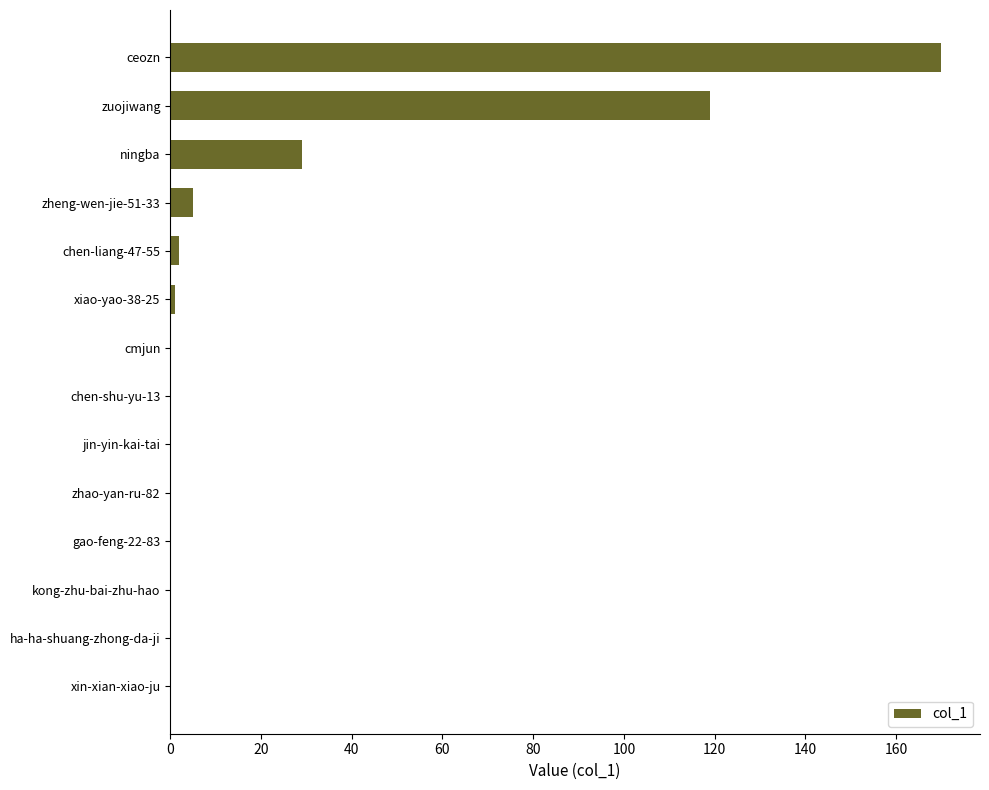

Reading bottom to top, extract all data points from this chart.

xin-xian-xiao-ju=0	ha-ha-shuang-zhong-da-ji=0	kong-zhu-bai-zhu-hao=0	gao-feng-22-83=0	zhao-yan-ru-82=0	jin-yin-kai-tai=0	chen-shu-yu-13=0	cmjun=0	xiao-yao-38-25=1	chen-liang-47-55=2	zheng-wen-jie-51-33=5	ningba=29	zuojiwang=119	ceozn=170